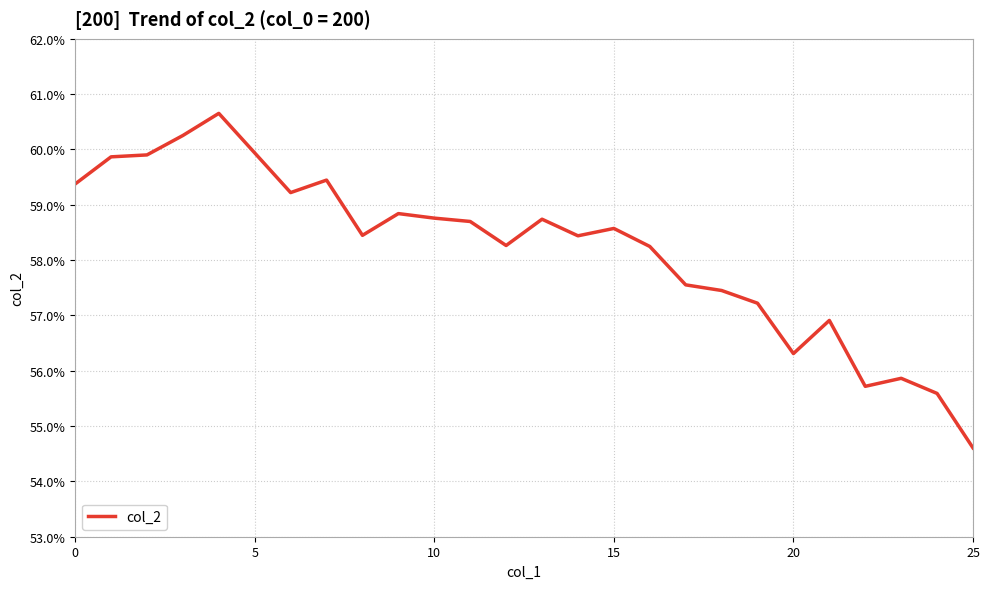

Does the chart display data point markers on the line(s)?

No